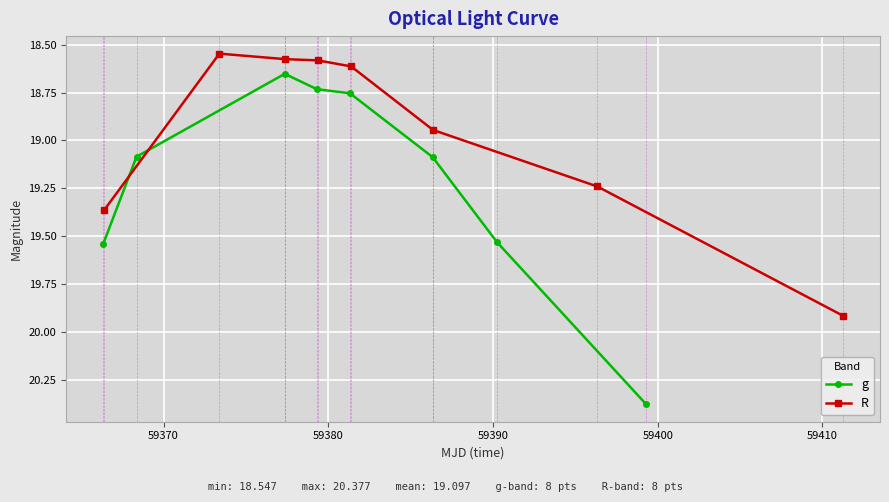

The g series shows 8.8 at 7. True or false?

False